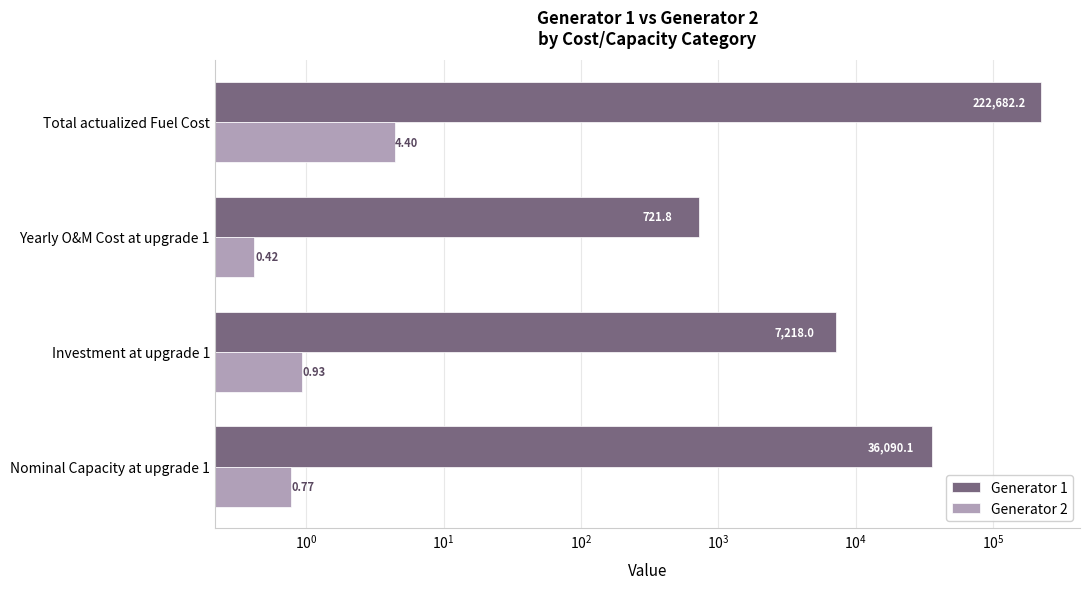

What is the smallest value displayed?

0.4